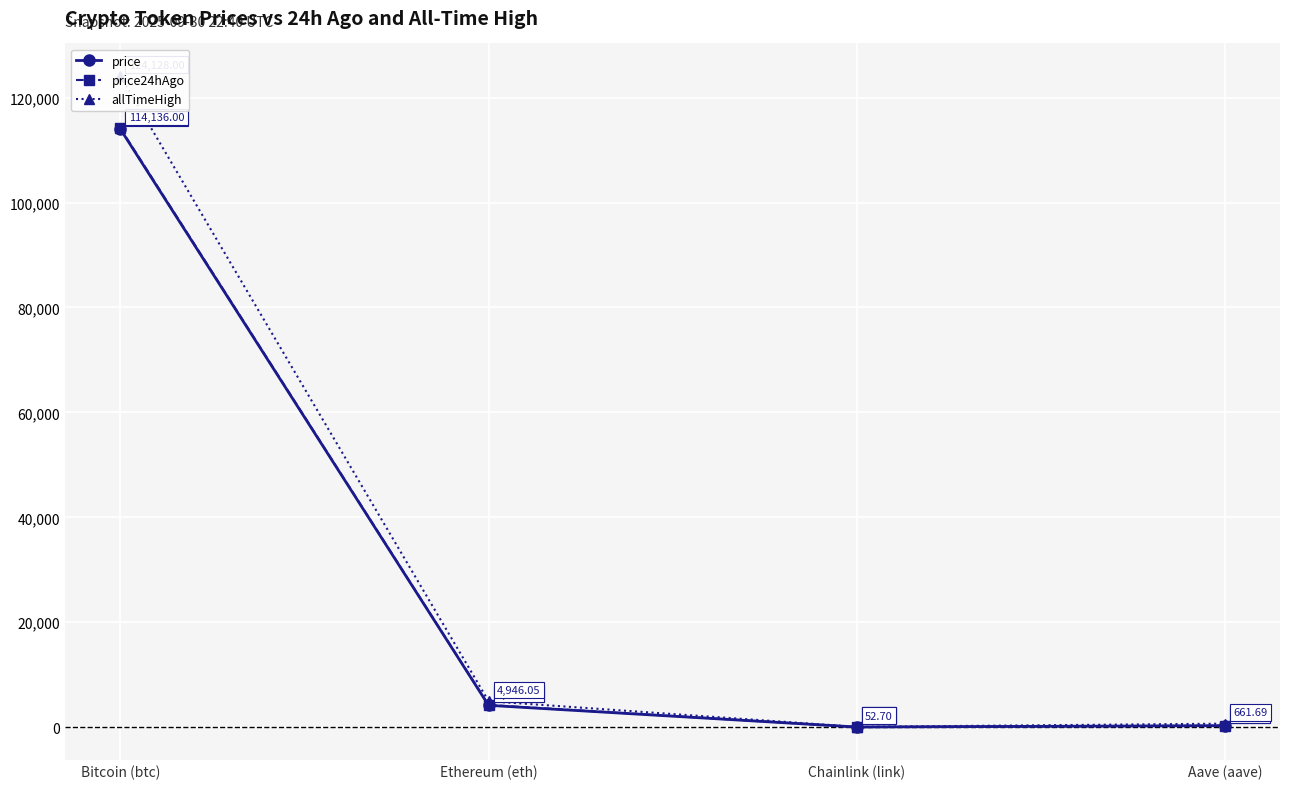

Where does the allTimeHigh series first go above 4946?

Bitcoin (btc)